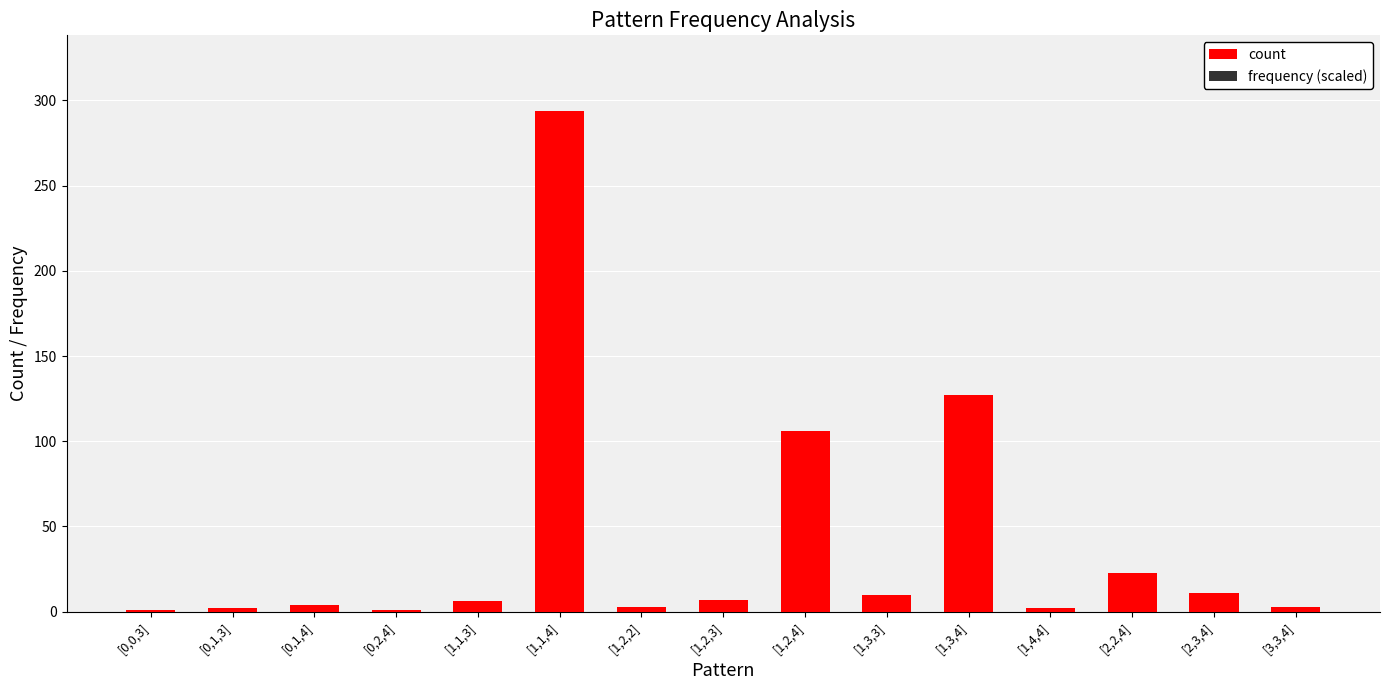

Which category has the highest value in the count series?

[1,1,4]